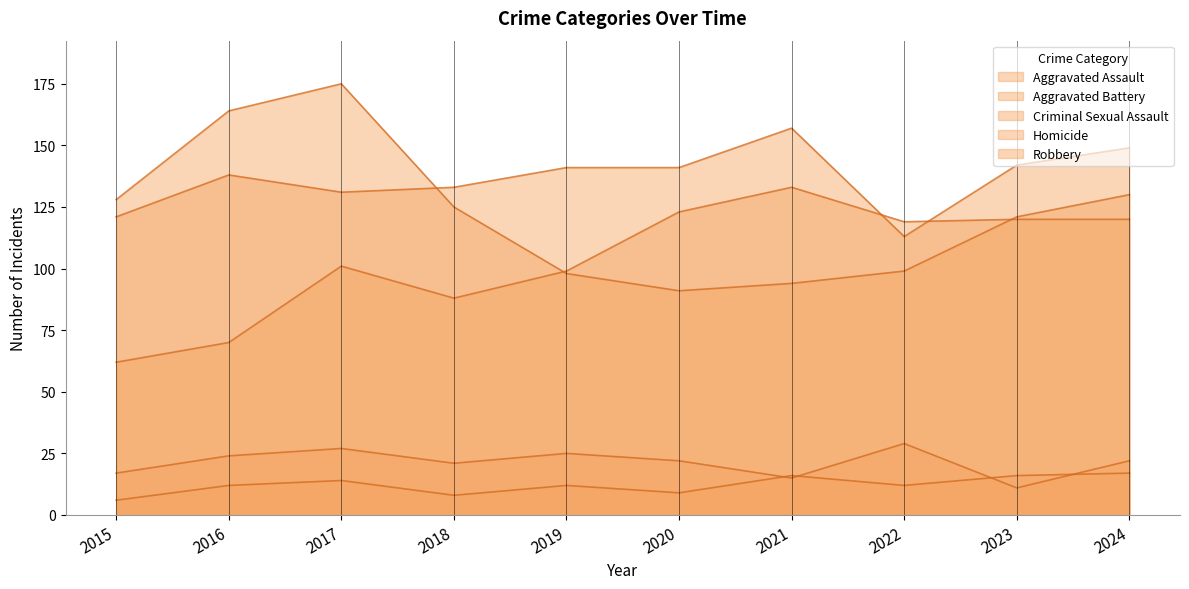

Where is the first local minimum for Homicide?

2018